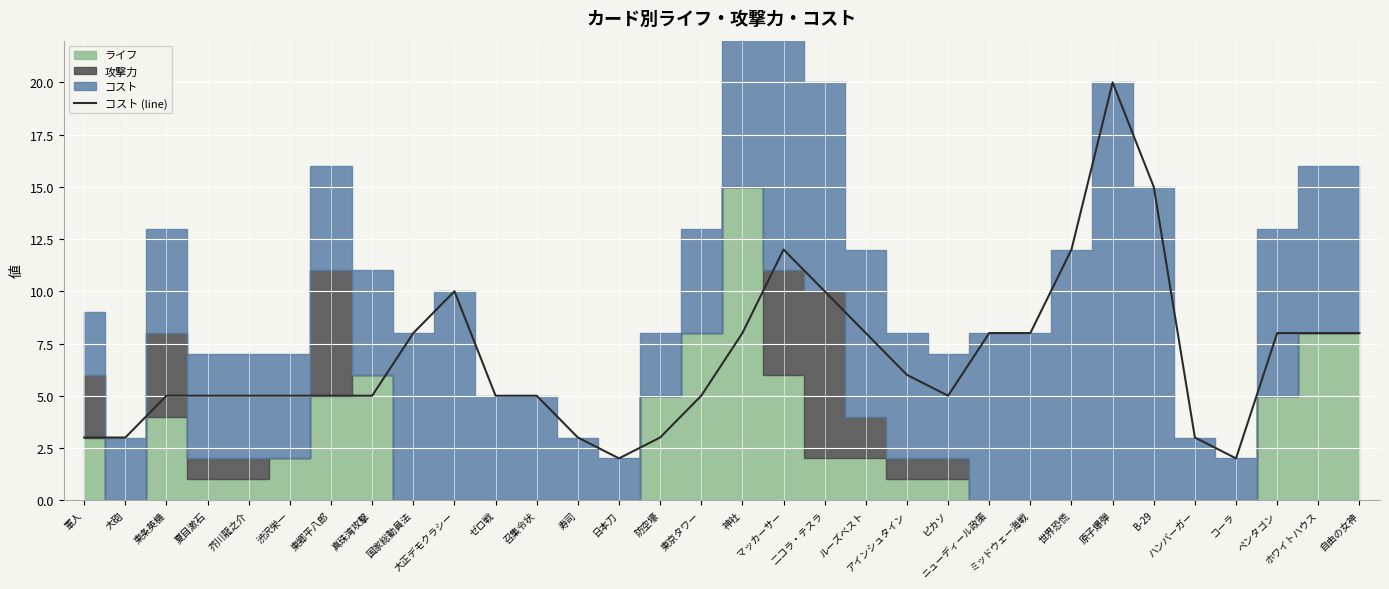

What is the ratio of the value at 国家総動員法 to the value at ピカソ?

1.6